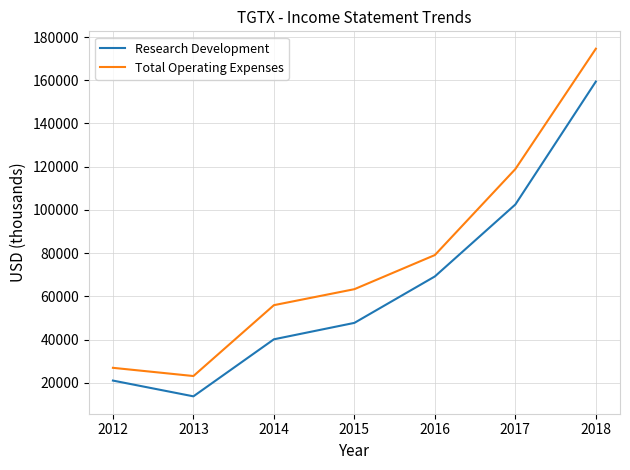

What is the sum of all Research Development values?

453600